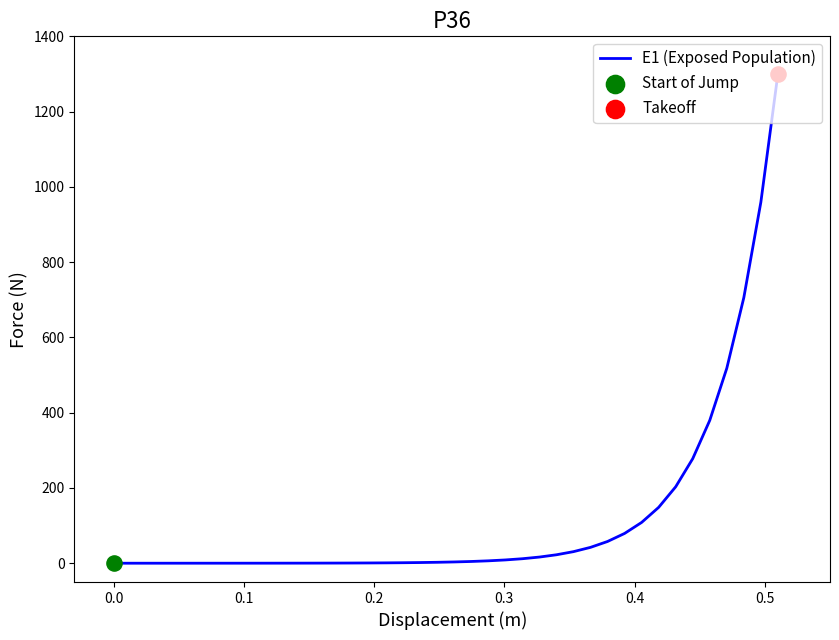

What is the maximum value shown in the chart?

1300.0